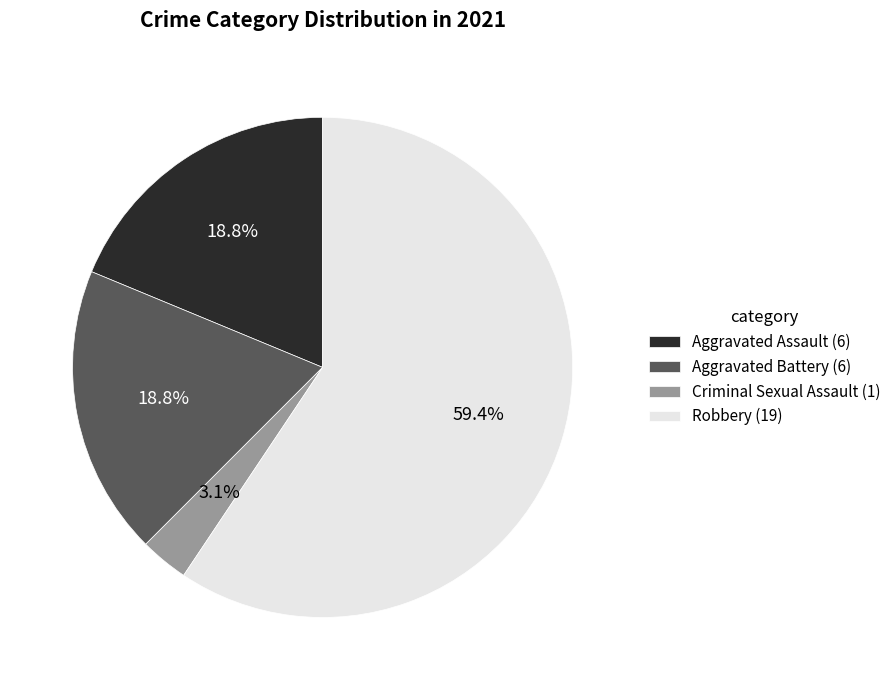

How many slices are in this pie chart?

4